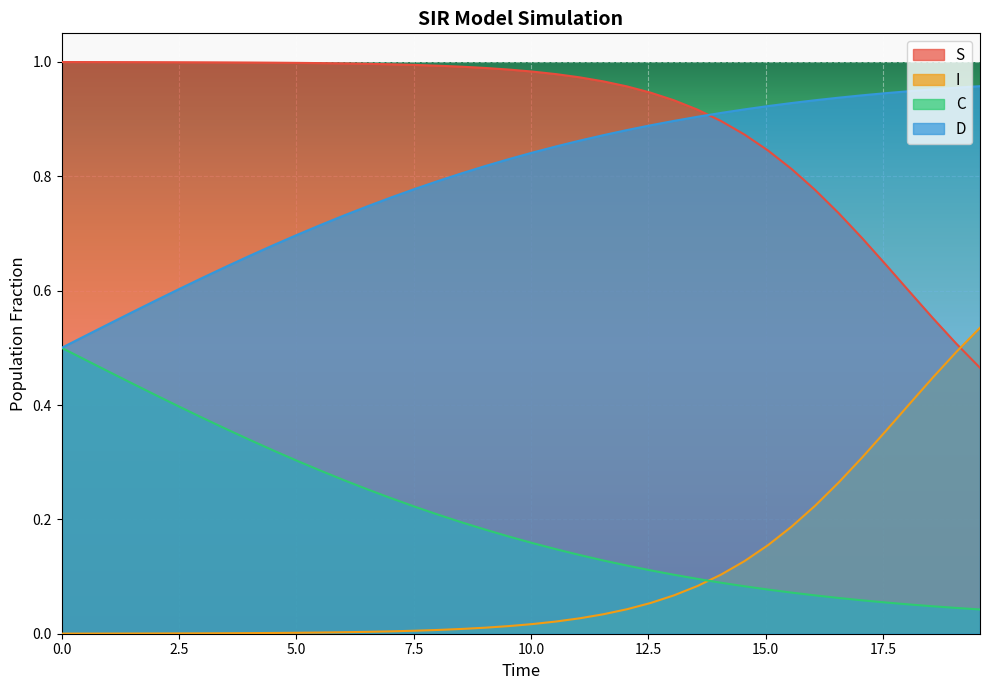

Reading left to right, transcribe all the data shown in this chart.

S: 0.0=1.0	0.5016722408026756=1.0	1.0033444816053512=1.0	1.5050167224080266=1.0	2.0066889632107023=1.0	2.508361204013378=1.0	3.0100334448160533=1.0	3.511705685618729=1.0	4.013377926421405=1.0	4.51505016722408=1.0	5.016722408026756=1.0	5.518394648829432=1.0	6.020066889632107=1.0	6.521739130434782=1.0	7.023411371237458=1.0	7.525083612040134=1.0	8.02675585284281=1.0	8.528428093645484=1.0	9.03010033444816=1.0	9.531772575250836=1.0	10.033444816053512=1.0	10.535117056856187=1.0	11.036789297658864=1.0	11.538461538461538=1.0	12.040133779264213=1.0	12.54180602006689=0.9	13.043478260869565=0.9	13.545150501672241=0.9	14.046822742474916=0.9	14.548494983277592=0.9	15.050167224080267=0.8	15.551839464882944=0.8	16.05351170568562=0.8	16.555183946488295=0.7	17.05685618729097=0.7	17.558528428093645=0.6	18.06020066889632=0.6	18.561872909698998=0.6	19.06354515050167=0.5	19.565217391304348=0.5
I: 0.0=0.0	0.5016722408026756=0.0	1.0033444816053512=0.0	1.5050167224080266=0.0	2.0066889632107023=0.0	2.508361204013378=0.0	3.0100334448160533=0.0	3.511705685618729=0.0	4.013377926421405=0.0	4.51505016722408=0.0	5.016722408026756=0.0	5.518394648829432=0.0	6.020066889632107=0.0	6.521739130434782=0.0	7.023411371237458=0.0	7.525083612040134=0.0	8.02675585284281=0.0	8.528428093645484=0.0	9.03010033444816=0.0	9.531772575250836=0.0	10.033444816053512=0.0	10.535117056856187=0.0	11.036789297658864=0.0	11.538461538461538=0.0	12.040133779264213=0.0	12.54180602006689=0.1	13.043478260869565=0.1	13.545150501672241=0.1	14.046822742474916=0.1	14.548494983277592=0.1	15.050167224080267=0.2	15.551839464882944=0.2	16.05351170568562=0.2	16.555183946488295=0.3	17.05685618729097=0.3	17.558528428093645=0.4	18.06020066889632=0.4	18.561872909698998=0.4	19.06354515050167=0.5	19.565217391304348=0.5
C: 0.0=0.5	0.5016722408026756=0.5	1.0033444816053512=0.5	1.5050167224080266=0.4	2.0066889632107023=0.4	2.508361204013378=0.4	3.0100334448160533=0.4	3.511705685618729=0.4	4.013377926421405=0.3	4.51505016722408=0.3	5.016722408026756=0.3	5.518394648829432=0.3	6.020066889632107=0.3	6.521739130434782=0.3	7.023411371237458=0.2	7.525083612040134=0.2	8.02675585284281=0.2	8.528428093645484=0.2	9.03010033444816=0.2	9.531772575250836=0.2	10.033444816053512=0.2	10.535117056856187=0.1	11.036789297658864=0.1	11.538461538461538=0.1	12.040133779264213=0.1	12.54180602006689=0.1	13.043478260869565=0.1	13.545150501672241=0.1	14.046822742474916=0.1	14.548494983277592=0.1	15.050167224080267=0.1	15.551839464882944=0.1	16.05351170568562=0.1	16.555183946488295=0.1	17.05685618729097=0.1	17.558528428093645=0.1	18.06020066889632=0.1	18.561872909698998=0.0	19.06354515050167=0.0	19.565217391304348=0.0
D: 0.0=0.5	0.5016722408026756=0.5	1.0033444816053512=0.5	1.5050167224080266=0.6	2.0066889632107023=0.6	2.508361204013378=0.6	3.0100334448160533=0.6	3.511705685618729=0.6	4.013377926421405=0.7	4.51505016722408=0.7	5.016722408026756=0.7	5.518394648829432=0.7	6.020066889632107=0.7	6.521739130434782=0.7	7.023411371237458=0.8	7.525083612040134=0.8	8.02675585284281=0.8	8.528428093645484=0.8	9.03010033444816=0.8	9.531772575250836=0.8	10.033444816053512=0.8	10.535117056856187=0.9	11.036789297658864=0.9	11.538461538461538=0.9	12.040133779264213=0.9	12.54180602006689=0.9	13.043478260869565=0.9	13.545150501672241=0.9	14.046822742474916=0.9	14.548494983277592=0.9	15.050167224080267=0.9	15.551839464882944=0.9	16.05351170568562=0.9	16.555183946488295=0.9	17.05685618729097=0.9	17.558528428093645=0.9	18.06020066889632=0.9	18.561872909698998=1.0	19.06354515050167=1.0	19.565217391304348=1.0